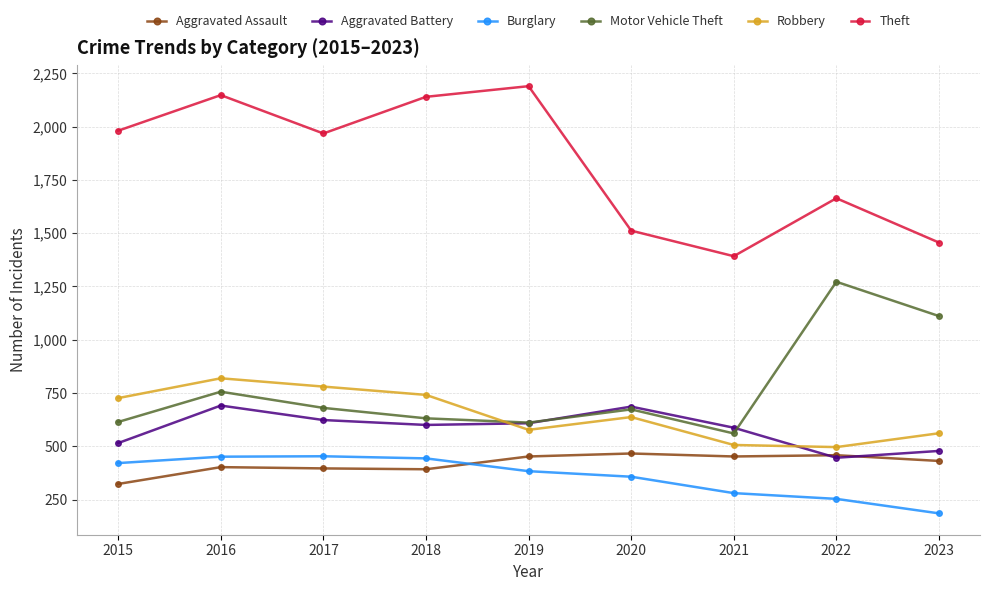

Between which two adjacent categories do Aggravated Battery and Robbery first intersect?

2018 and 2019